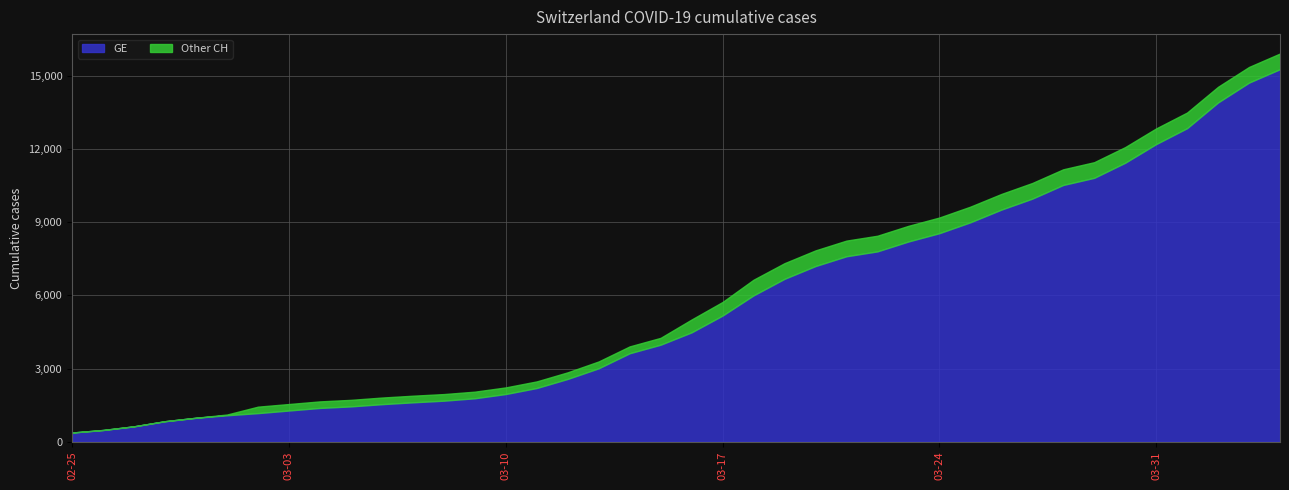

At which category is the sum across all series the highest?

2020-04-04